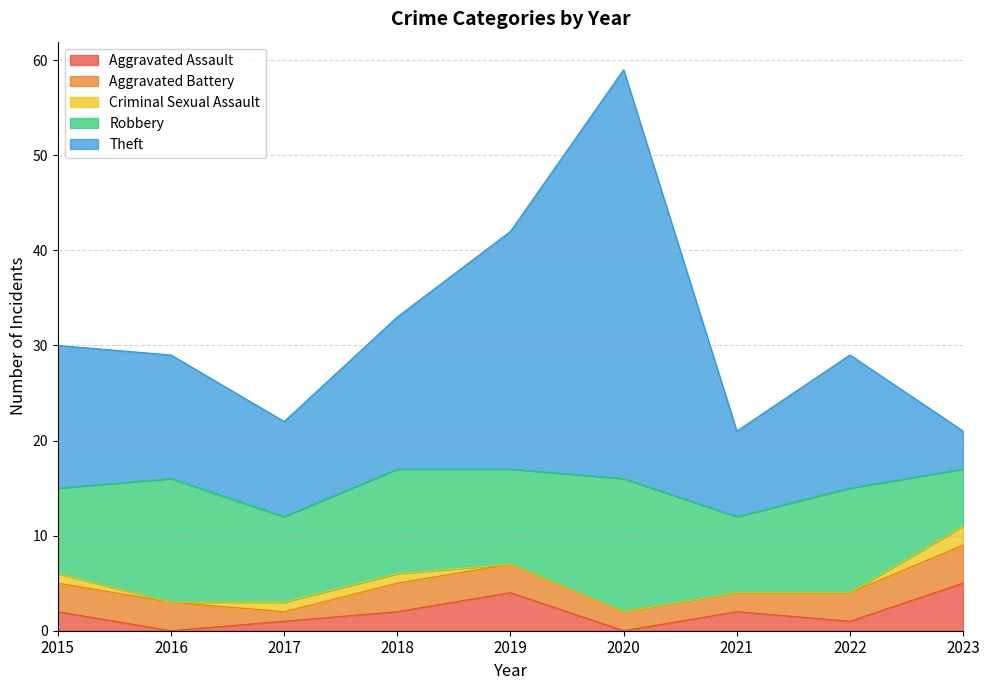

Where is the first local maximum for Theft?

2020